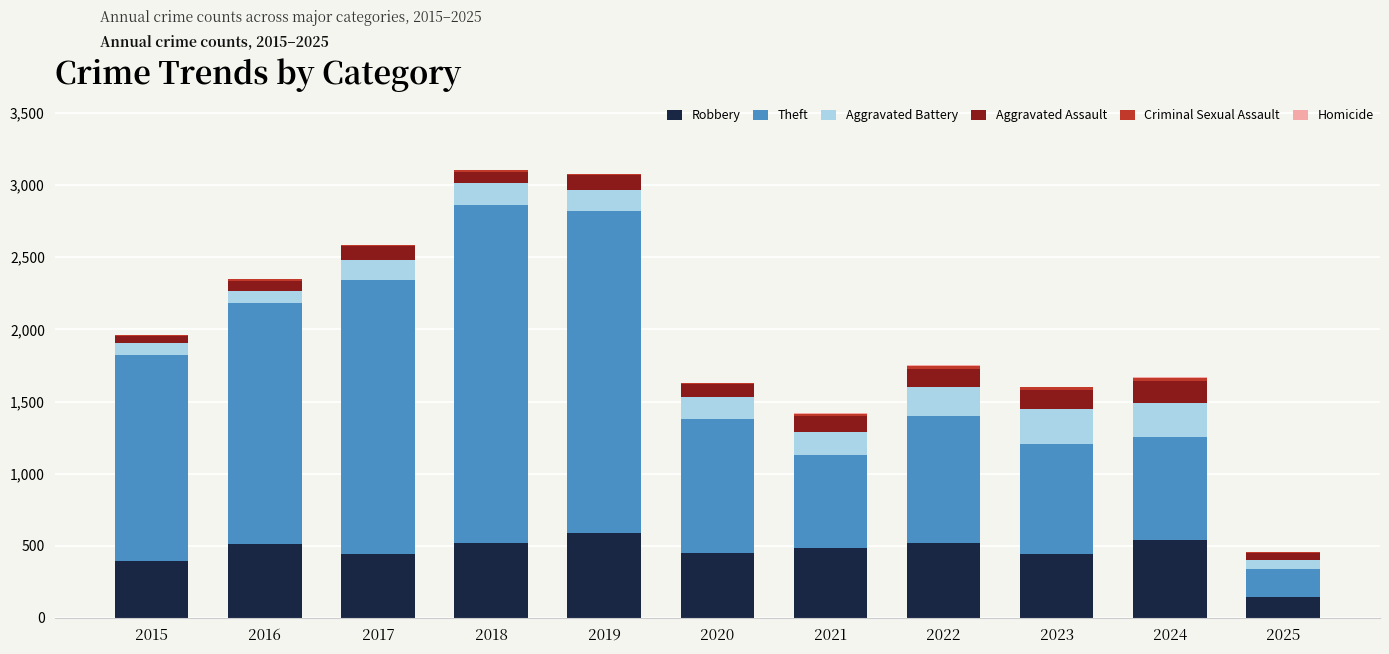

What is the highest value of the Robbery series?

591